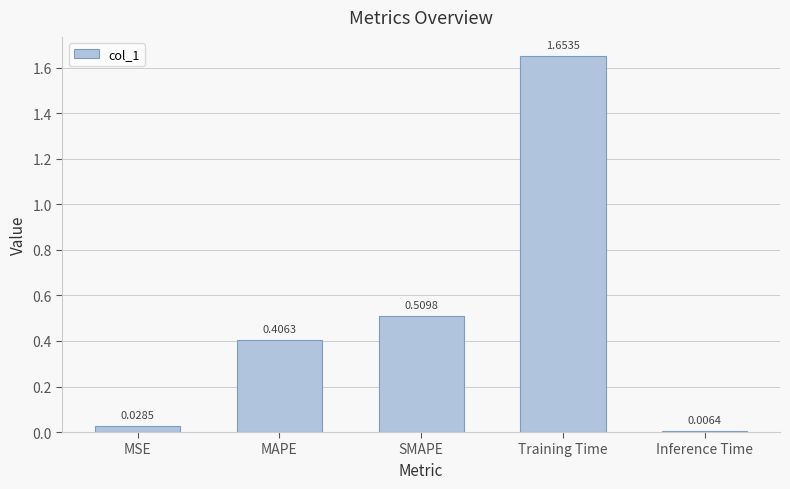

Count the number of data series in this chart.

1